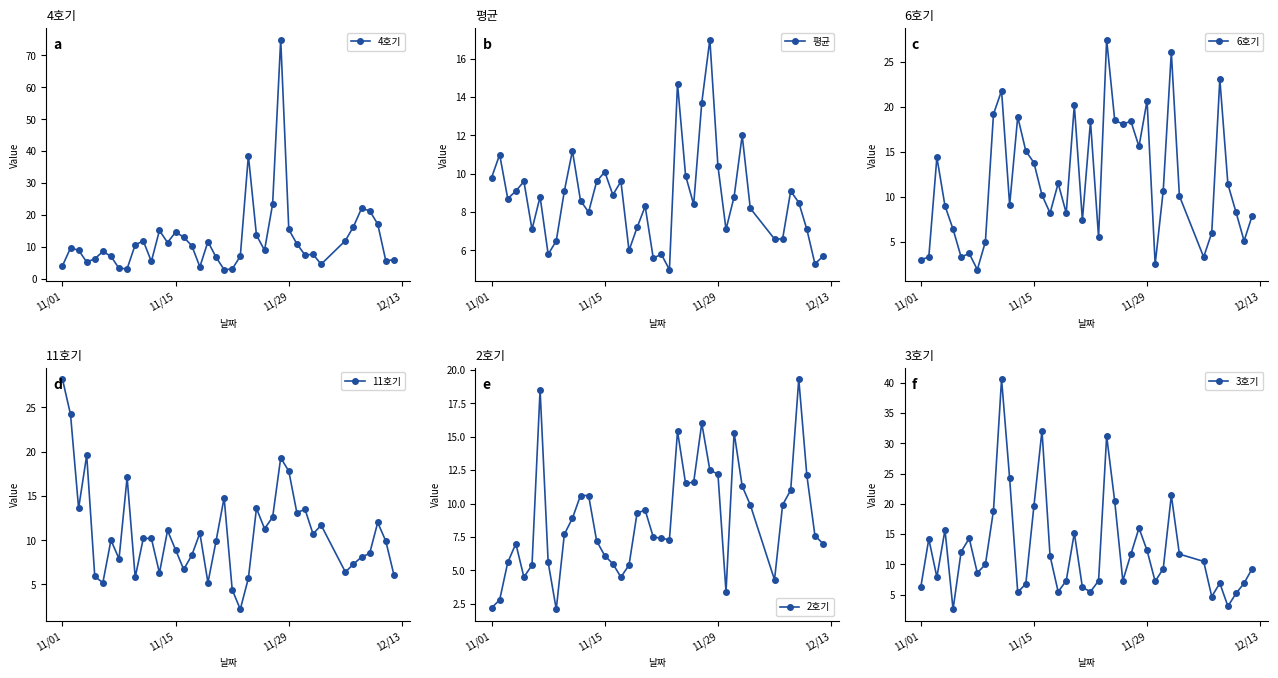

How many lines are shown in the chart?

6